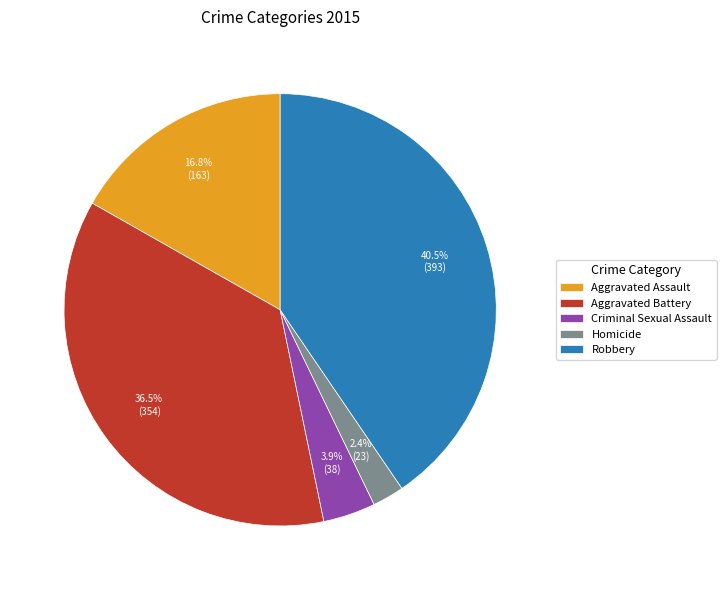

Which has a higher value, Aggravated Battery or Robbery?

Robbery